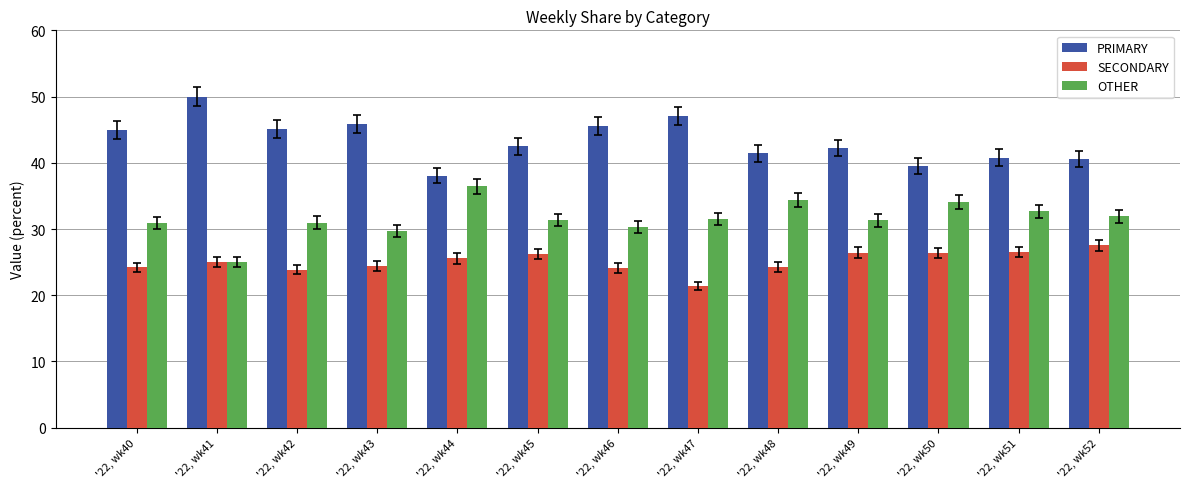

True or false: SECONDARY has a value of 24.5 at '22, wk43.

True